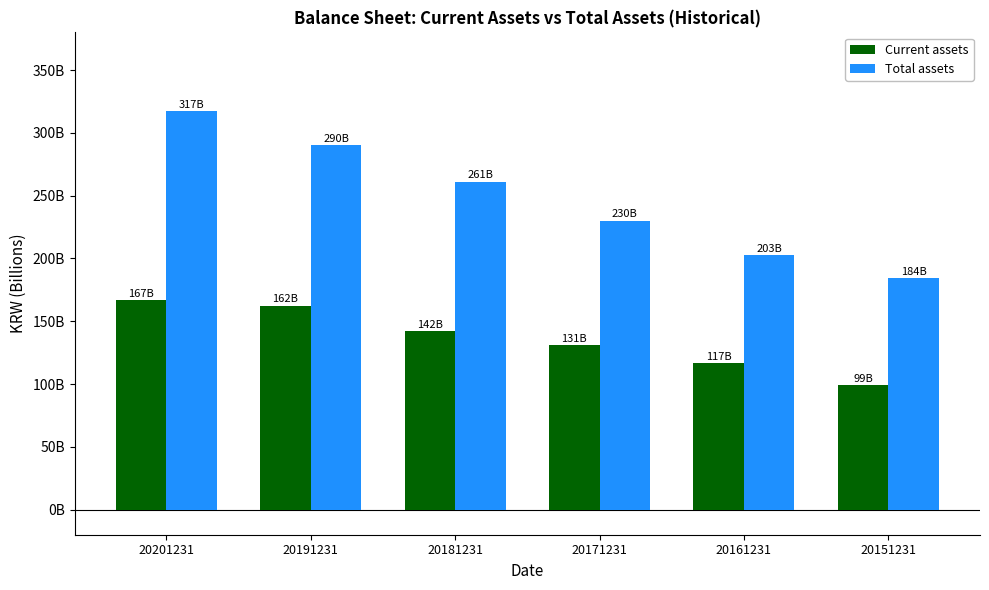

At 20191231, list the series in order from largest to smallest.

Total assets, Current assets